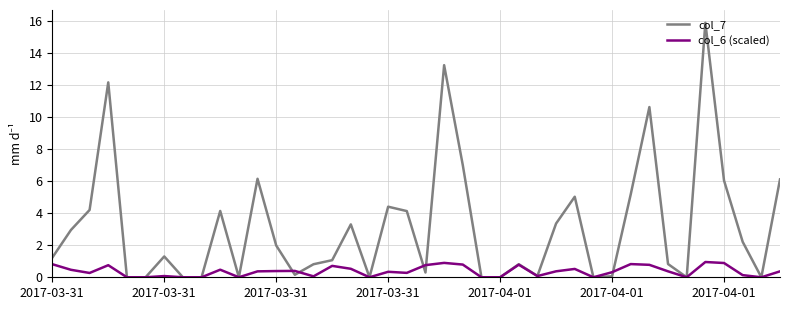

Which series has the widest spread of values?

col_7